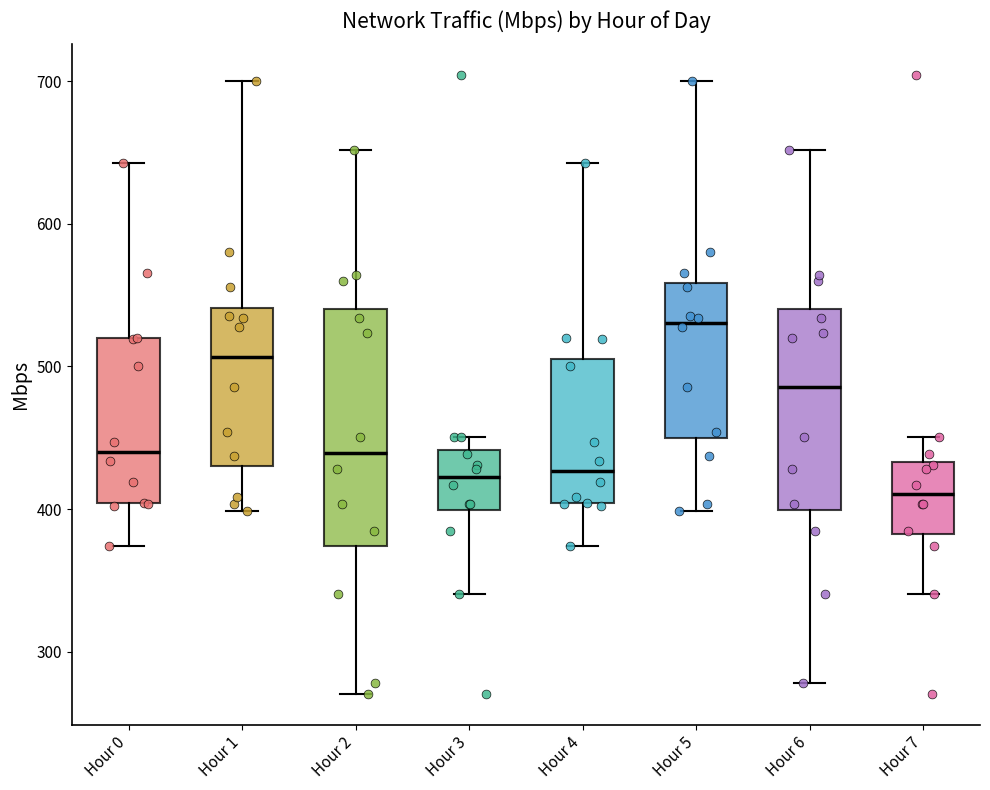

Which box is the tallest, from its lower edge to its upper edge?

Hour 2